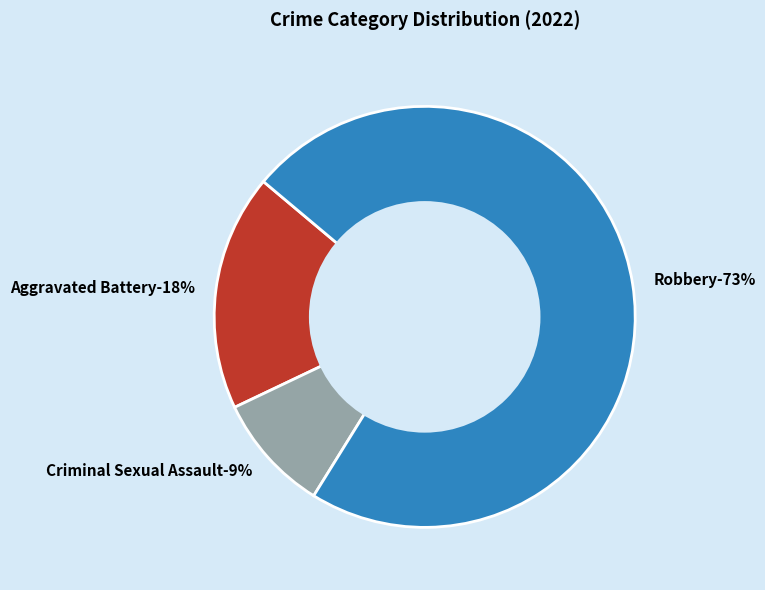

The Robbery slice represents 73% of the pie. True or false?

True